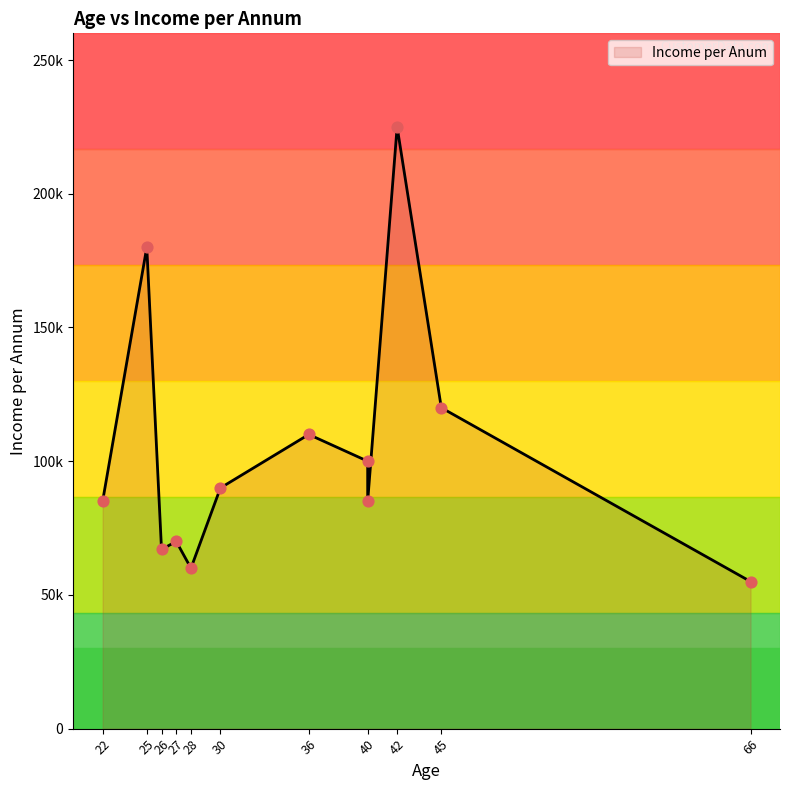

Which has a higher value, 27 or 28?

27